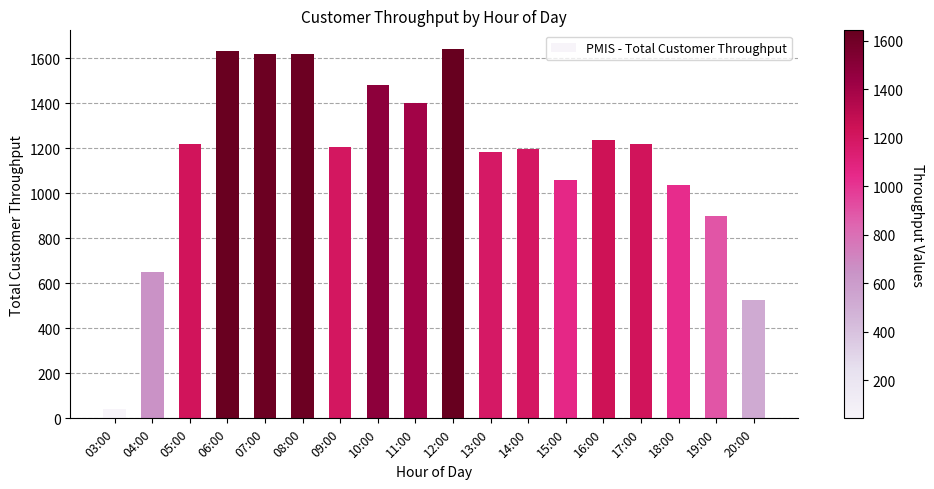

What is the label of the 16th bar from the left?

18:00